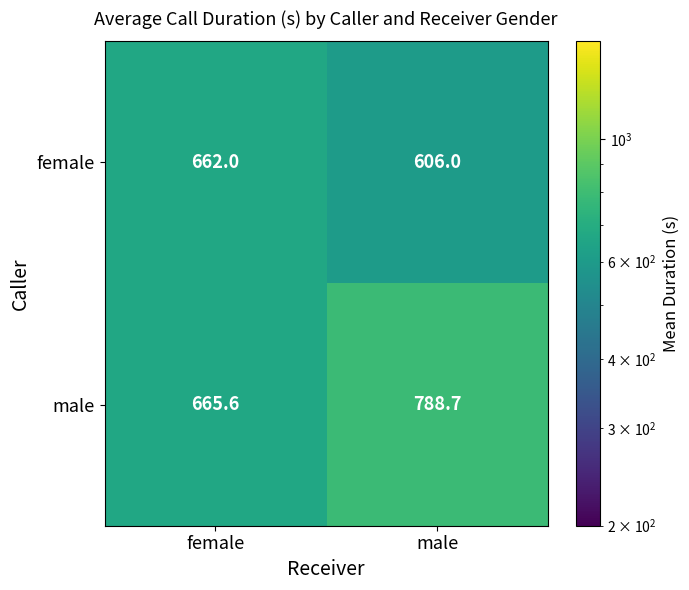

Where is male nearest to the value 727?

female